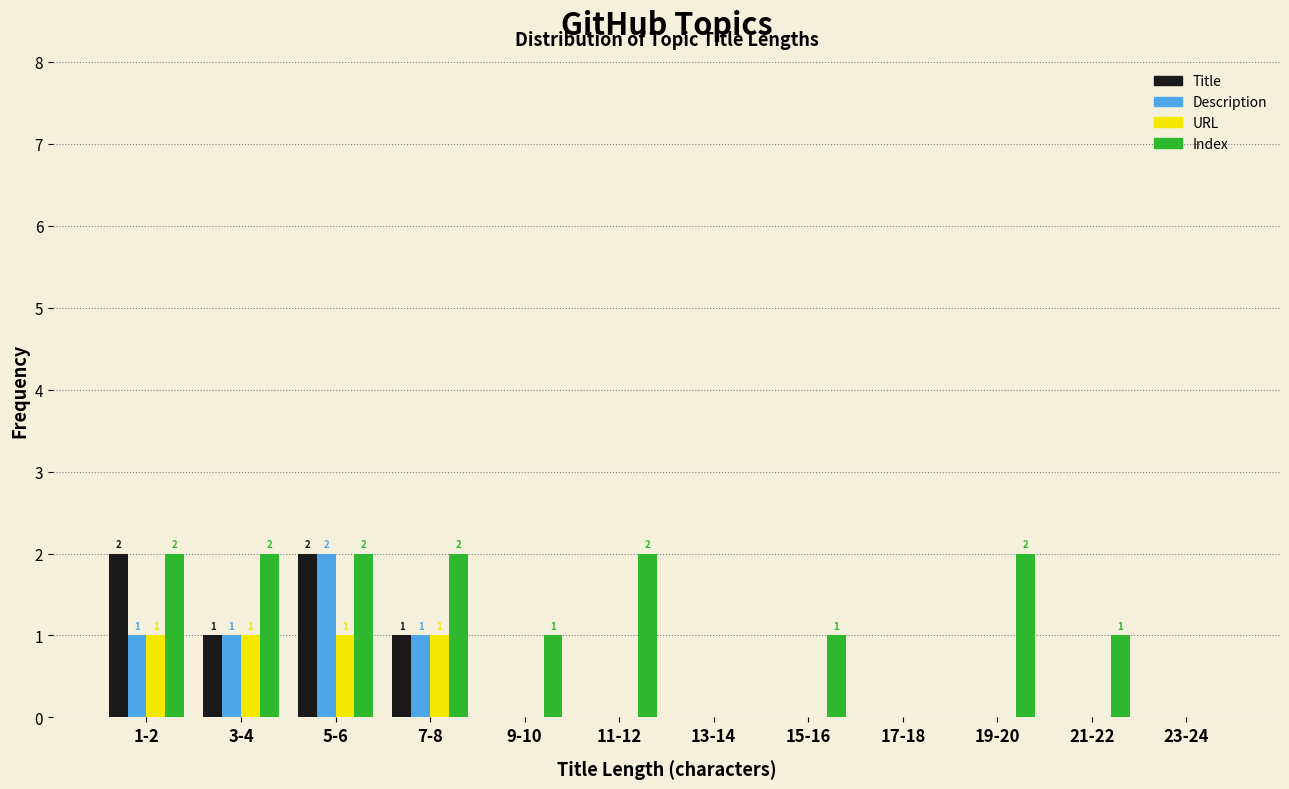

What is the sum of all URL values?

4